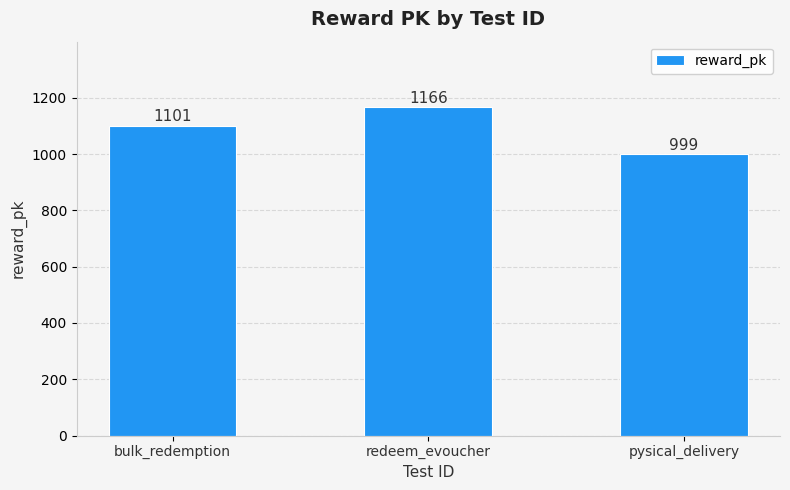

What is the label of the 1st bar from the right?

pysical_delivery